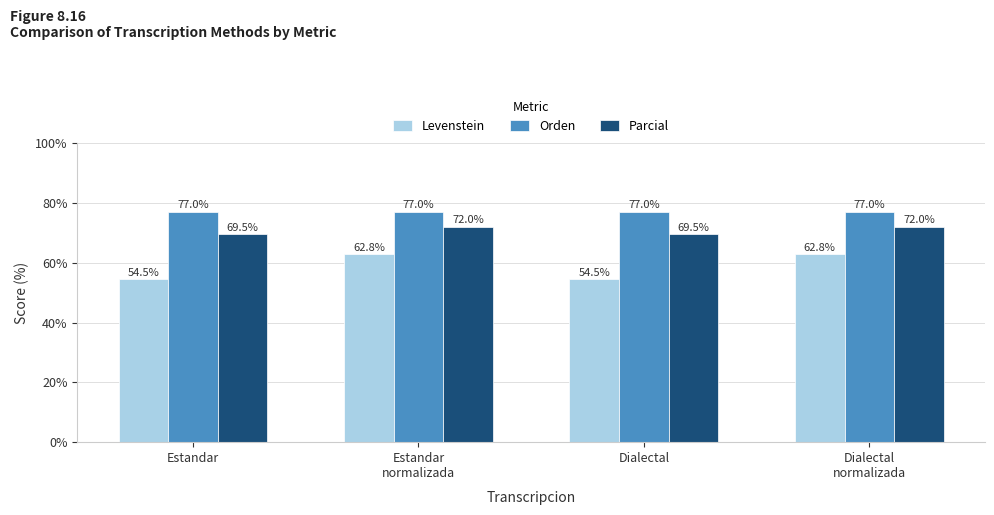

Reading right to left, extract all data points from this chart.

Levenstein: 62.8	54.5	62.8	54.5
Orden: 77.0	77.0	77.0	77.0
Parcial: 72.0	69.5	72.0	69.5